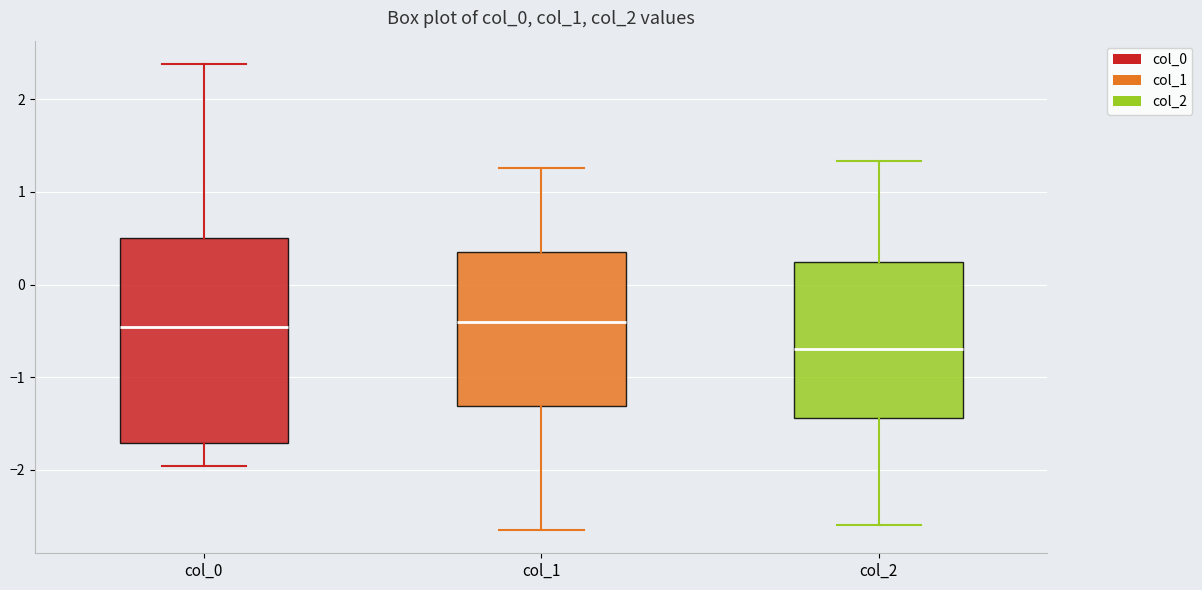

Which box's median line is the lowest?

col_2